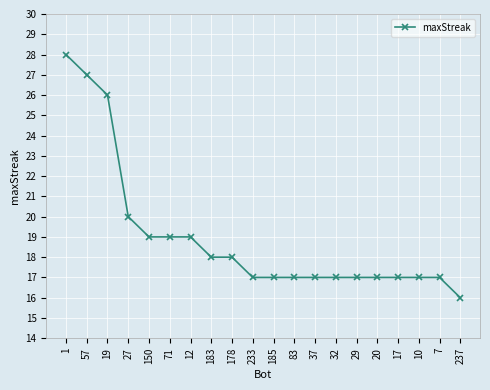

What is the sum of all values?

380